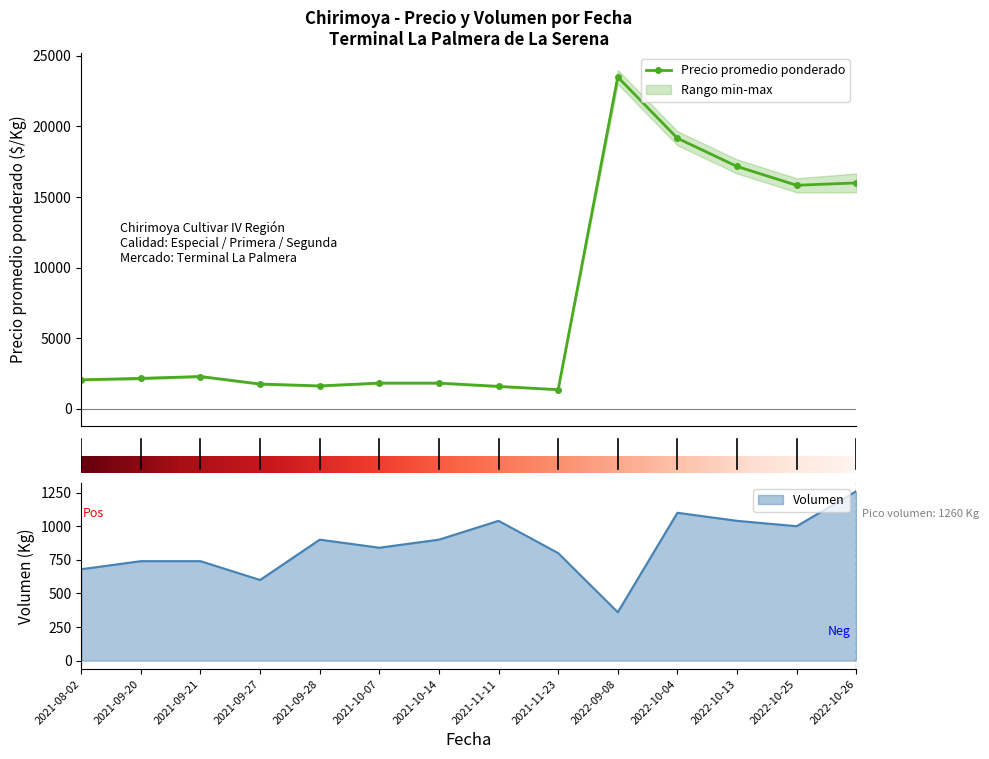

At which label does Precio minimo first exceed 2067?

2021-09-21